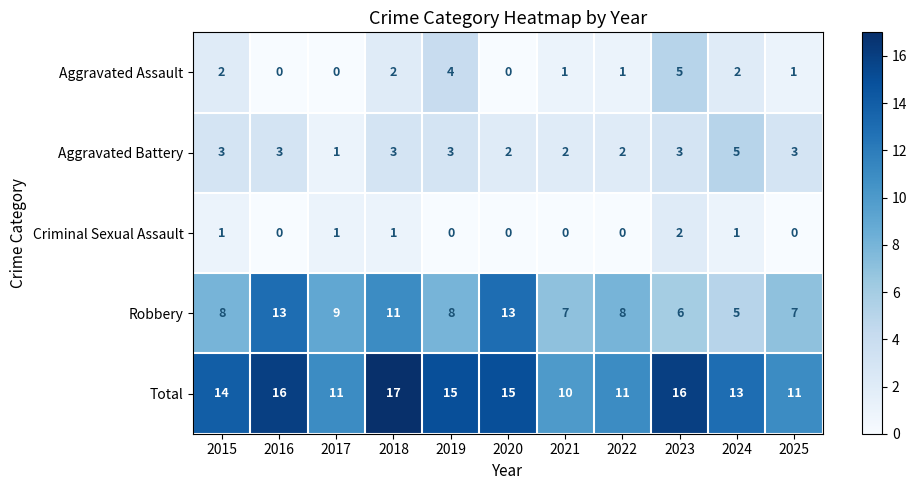

At 2019, list the series in order from largest to smallest.

Total, Robbery, Aggravated Assault, Aggravated Battery, Criminal Sexual Assault